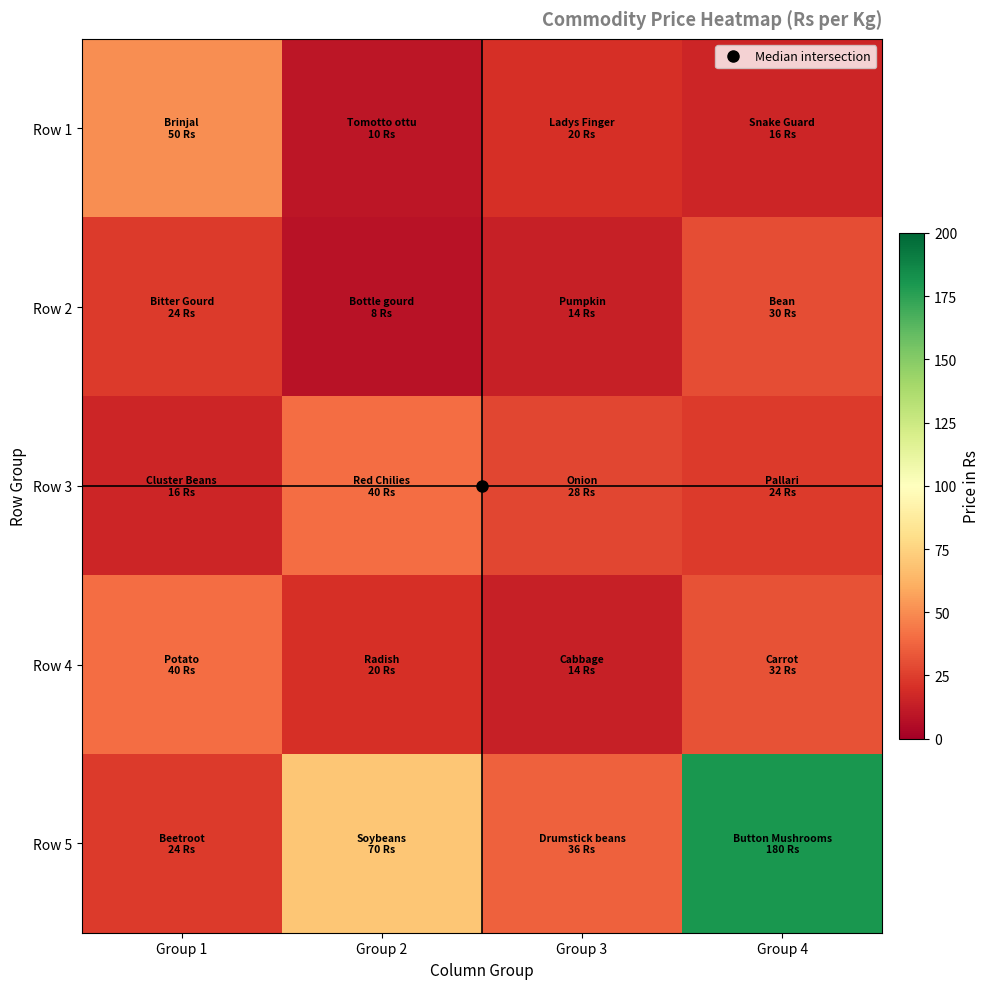

Which series changed the most between Group 1 and Group 2?

Row 5